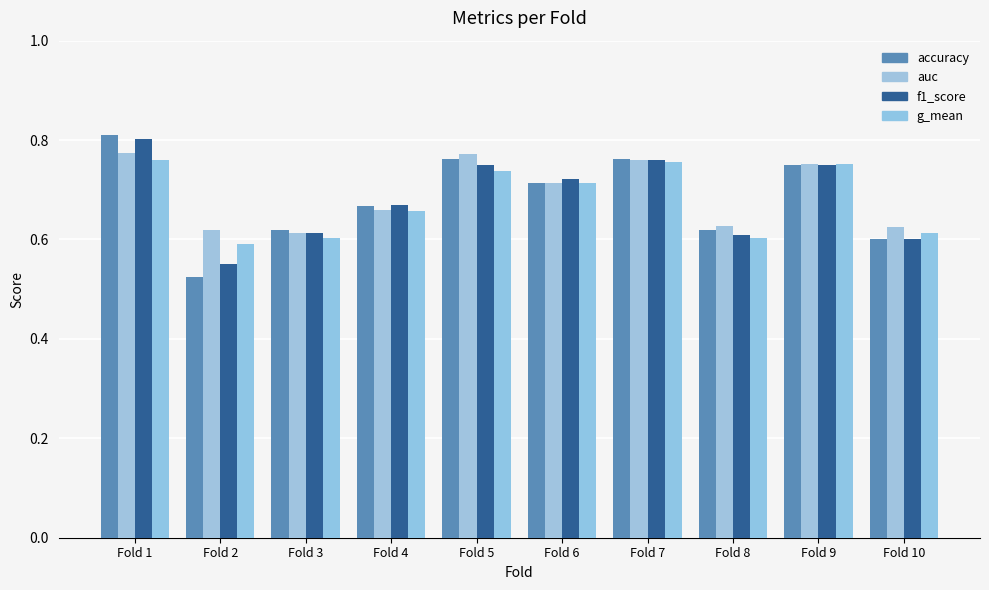

How many bars are there in total?

40